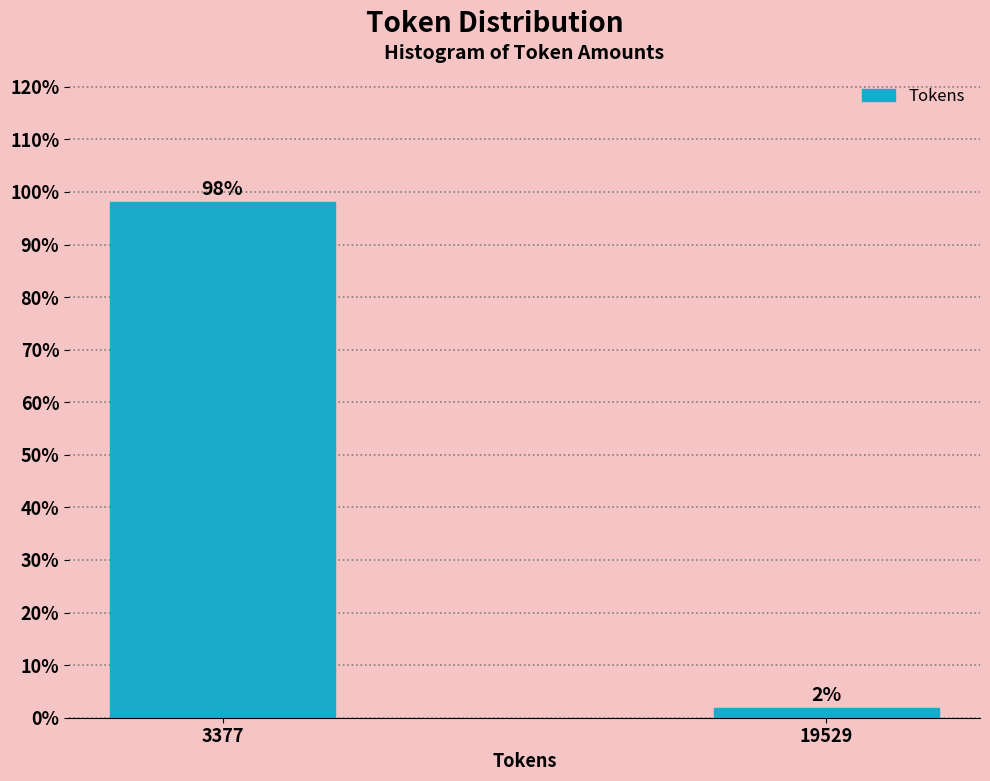

What is the maximum value shown in the chart?

98.1